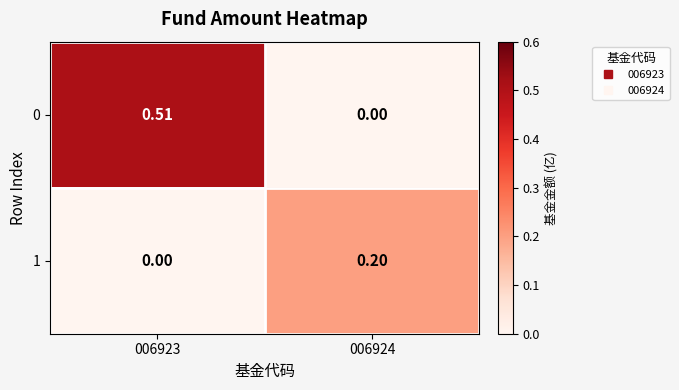

Is the value of 1 at 006923 greater than the value of 0 at 006923?

No